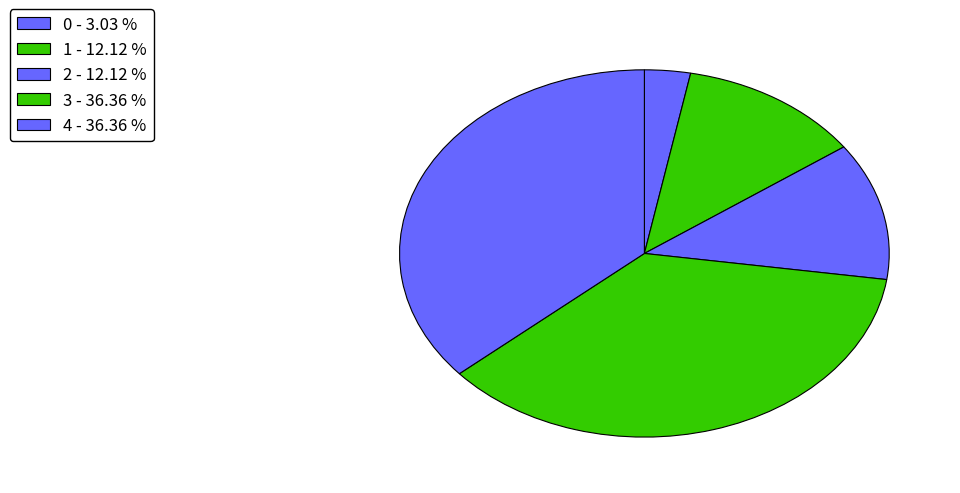

The 2 slice represents 12% of the pie. True or false?

True